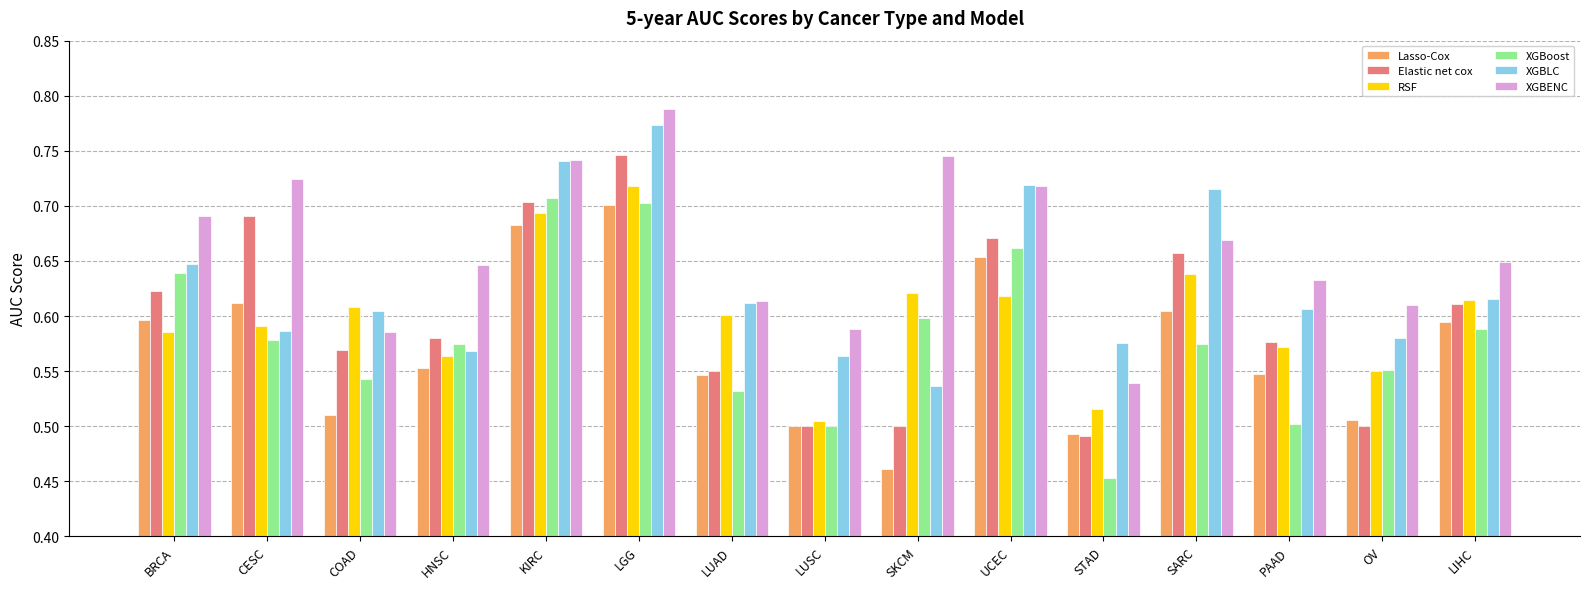

How many XGBoost values are between 0 and 1?

15